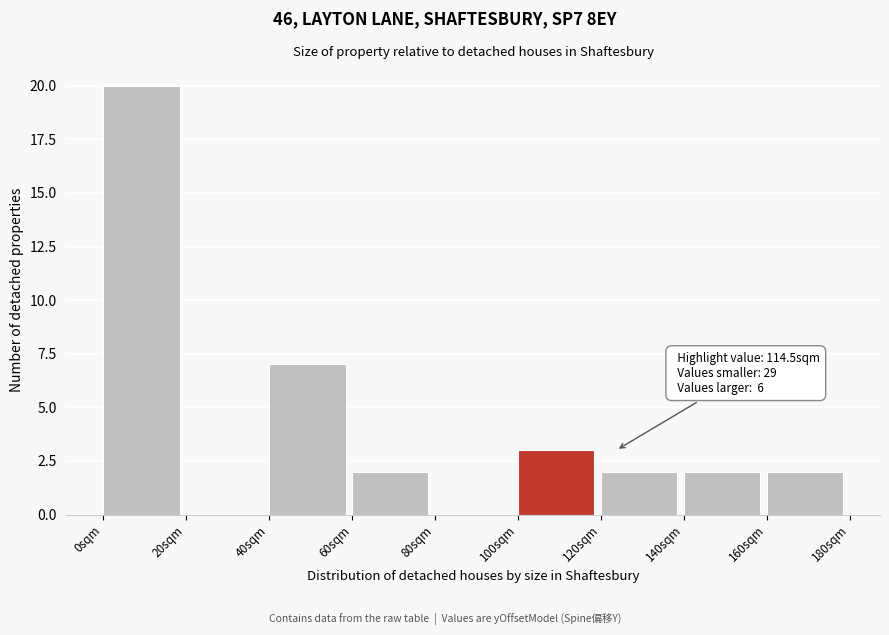

Over which range of the x-axis is the bar tallest?

0 to 20